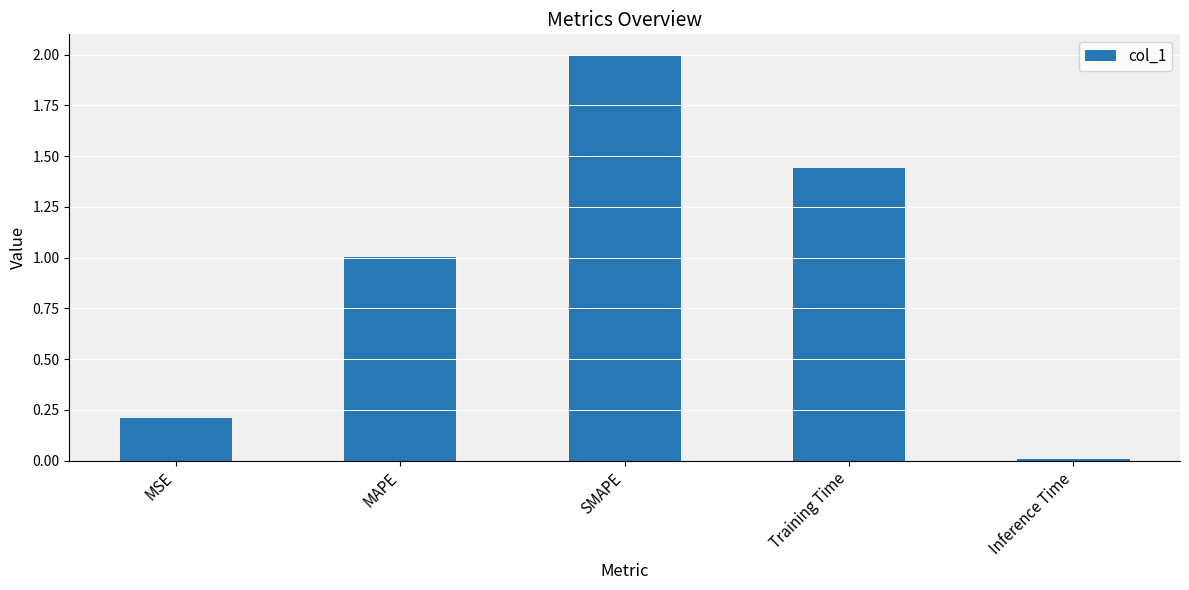

At which label does the data first exceed 1?

MAPE